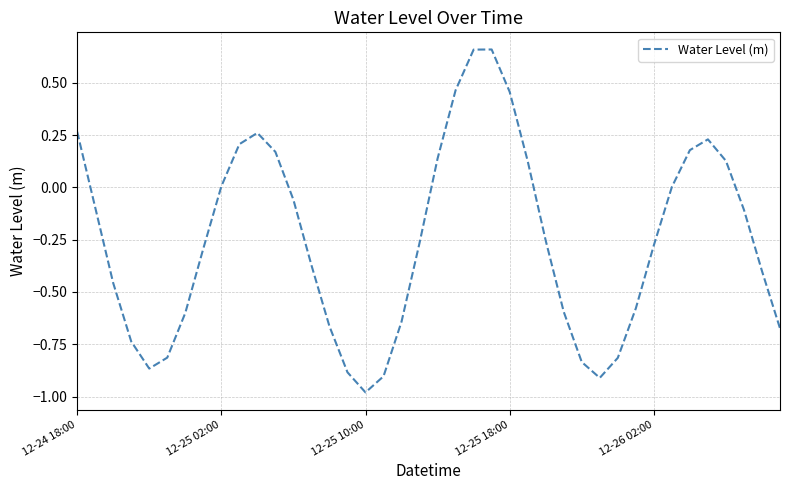

What is the difference between the maximum and minimum values?

1.6